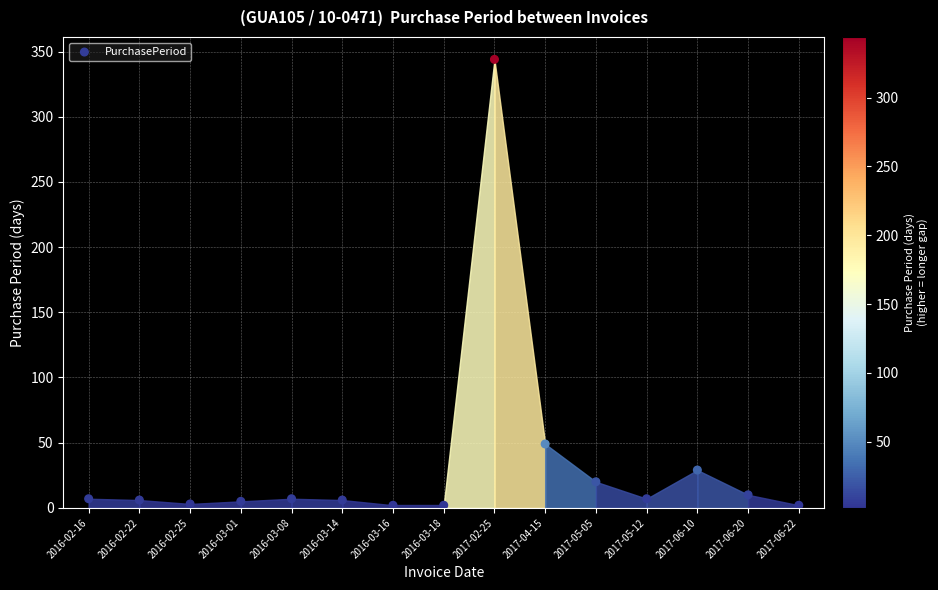

What Y value in the scatter plot is closest to 173?

49